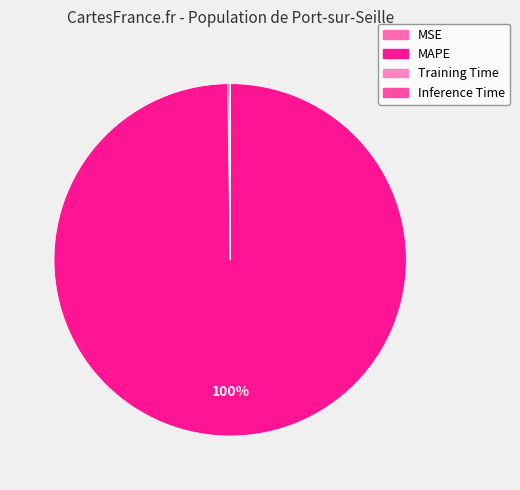

Between MSE and MAPE, which is larger?

MAPE